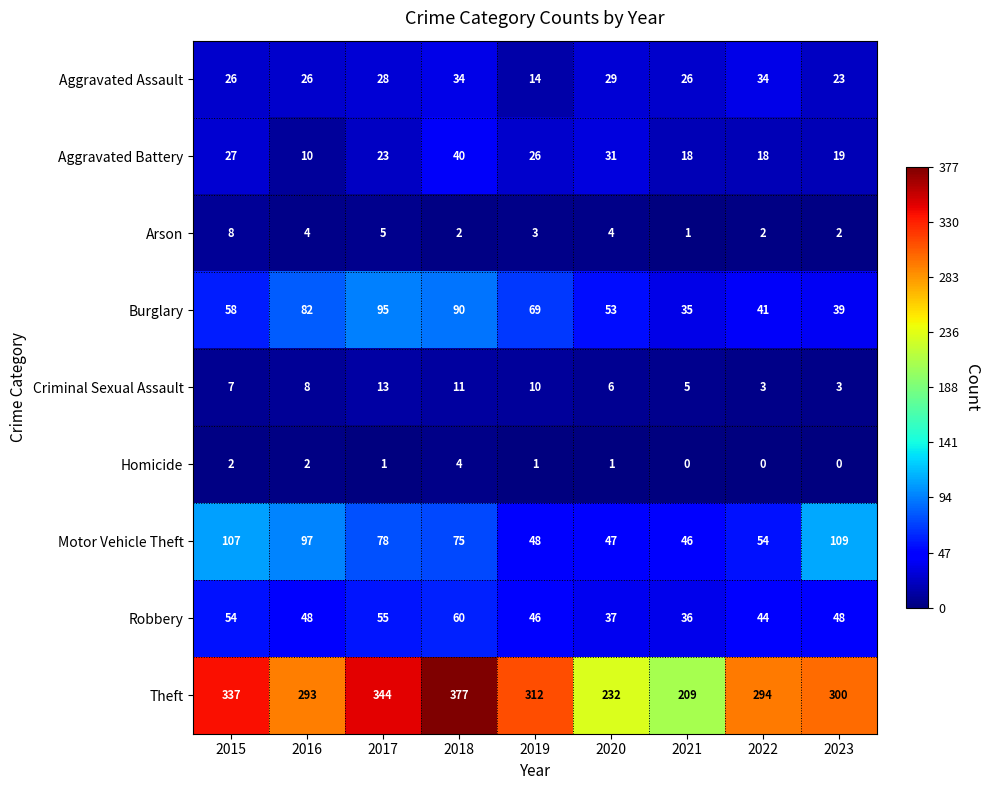

What is the sum of the Aggravated Battery values at 2018 and 2015?

67